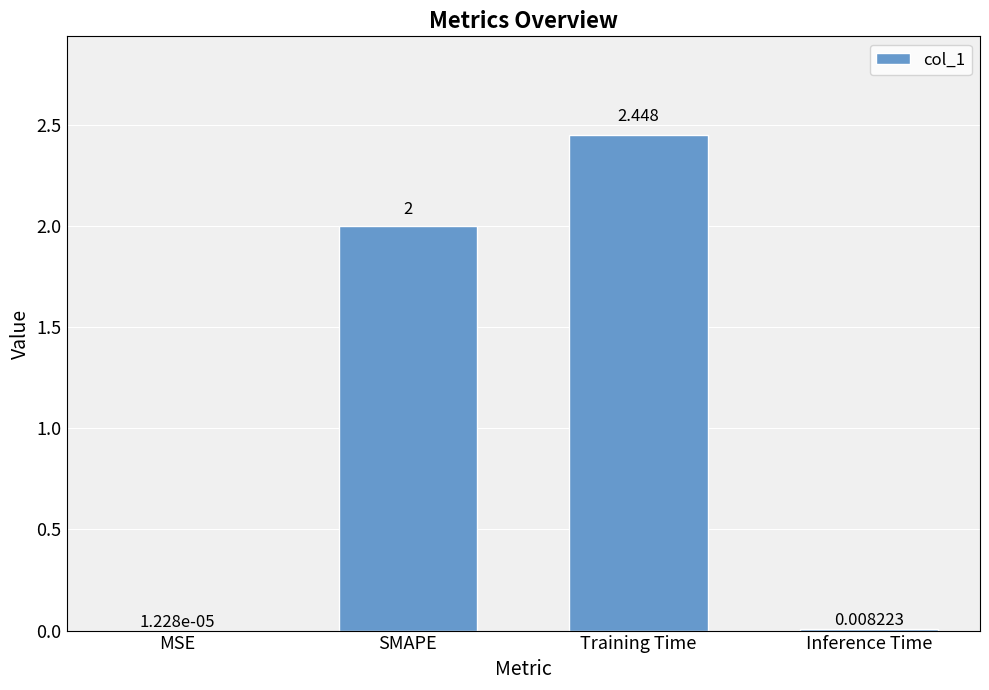

What is the average value?

1.1